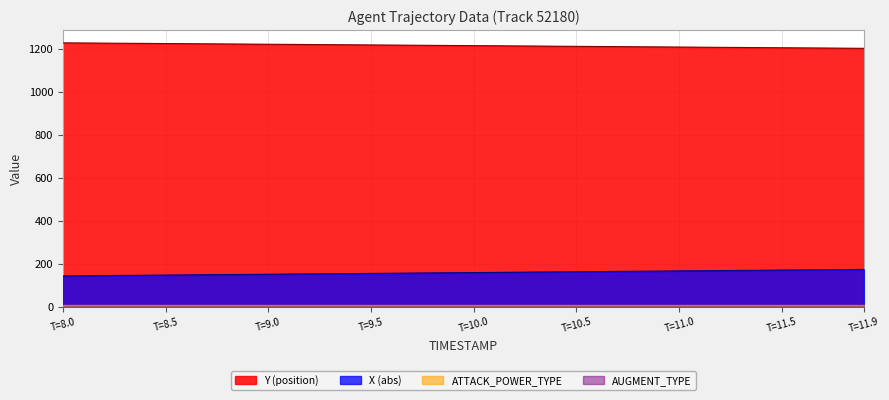

What is the lowest value of the Y (position) series?

1201.1